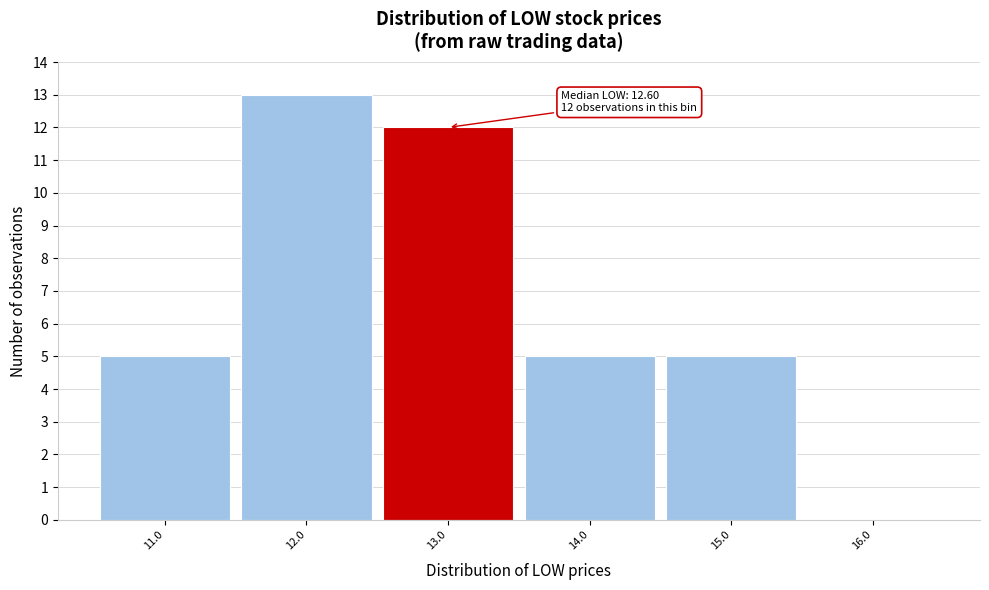

Which range on the x-axis has the tallest bar?

11.5 to 12.5